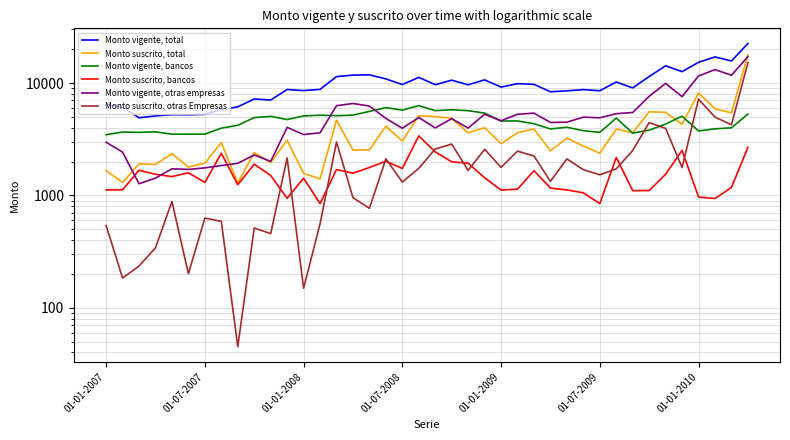

What is the average value of the Monto suscrito, bancos series?

1558